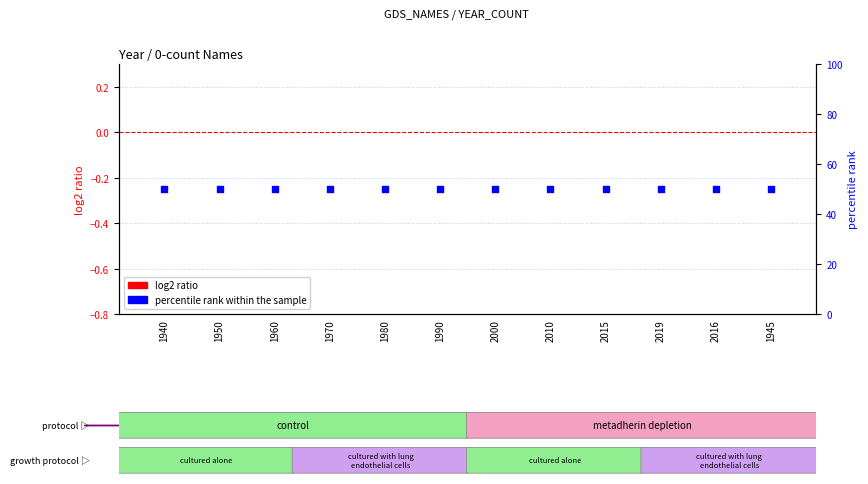

Which series has the largest total across all categories?

percentile rank within the sample